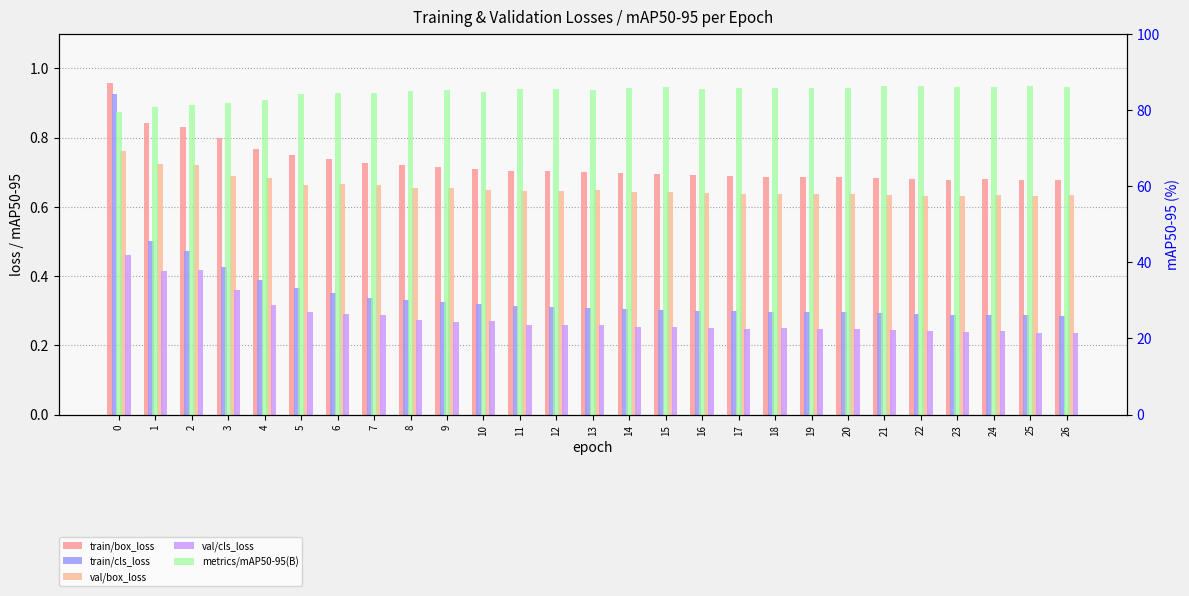

List the series in order of their peak value, highest first.

metrics/mAP50-95(B), train/box_loss, train/cls_loss, val/box_loss, val/cls_loss